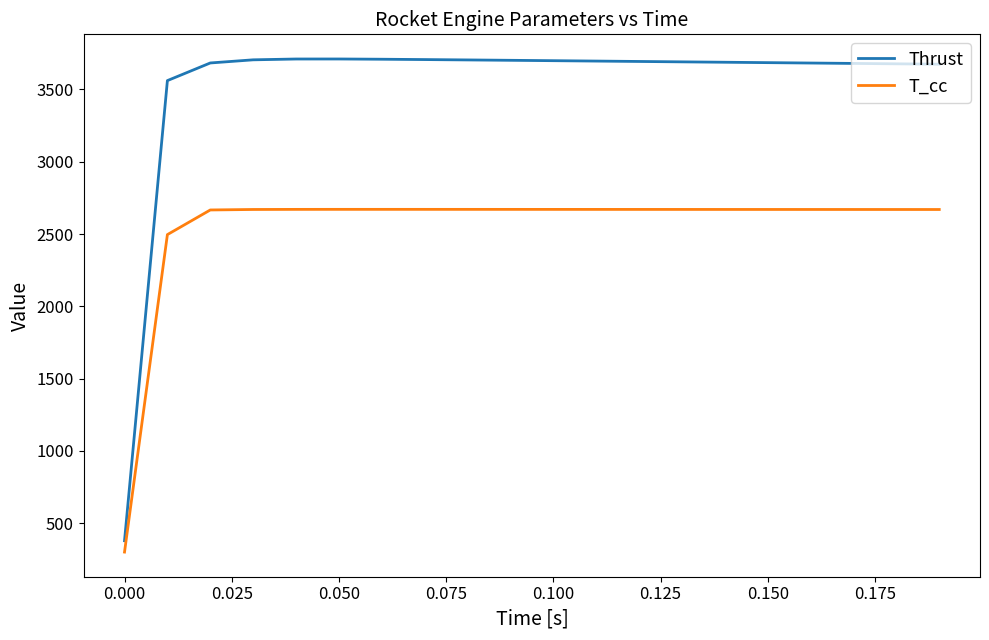

Which series has the largest range (max minus min)?

Thrust